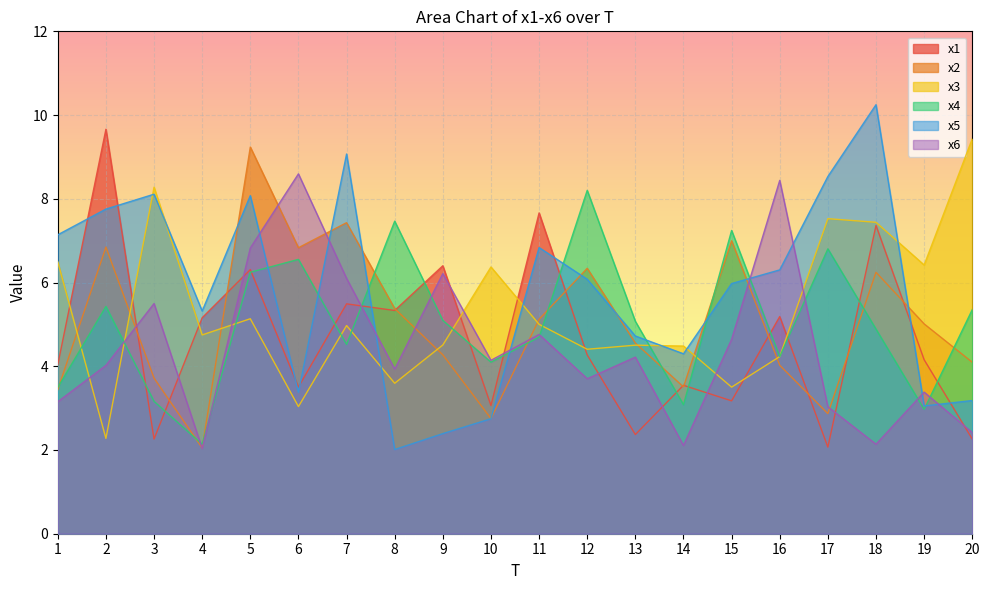

Between 3 and 4, which series saw the biggest shift?

x3